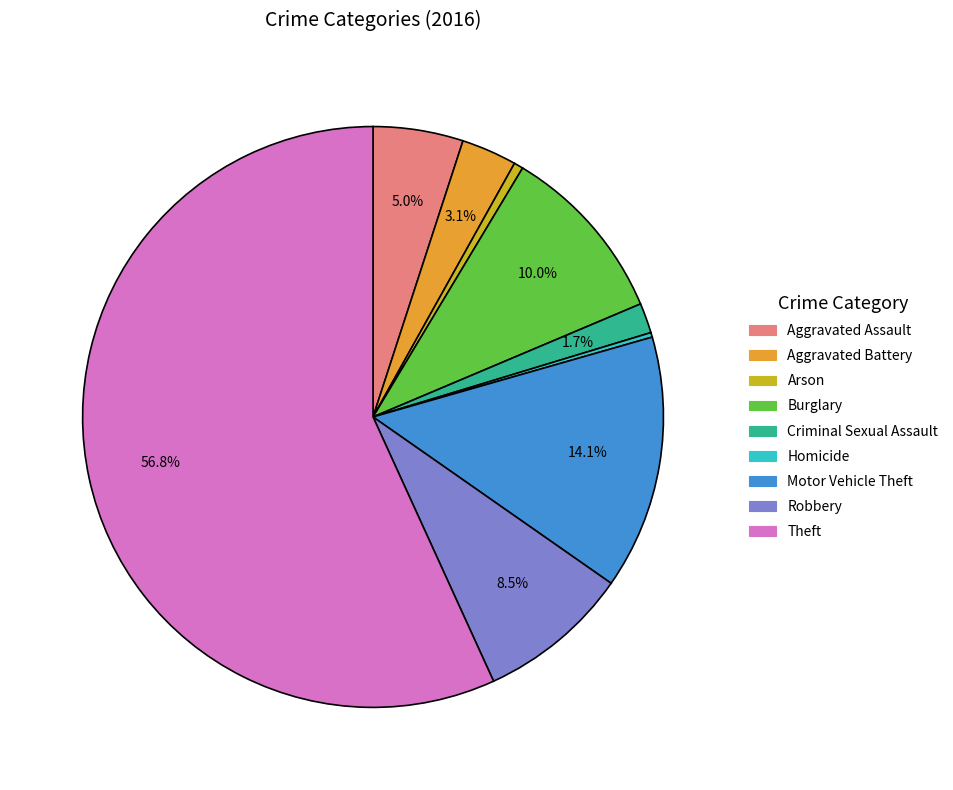

Which category has the biggest portion of the pie?

Theft